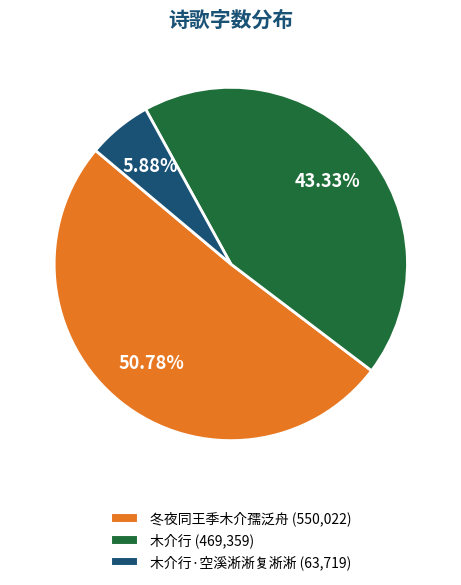

Is there any slice that represents more than half of the pie?

Yes